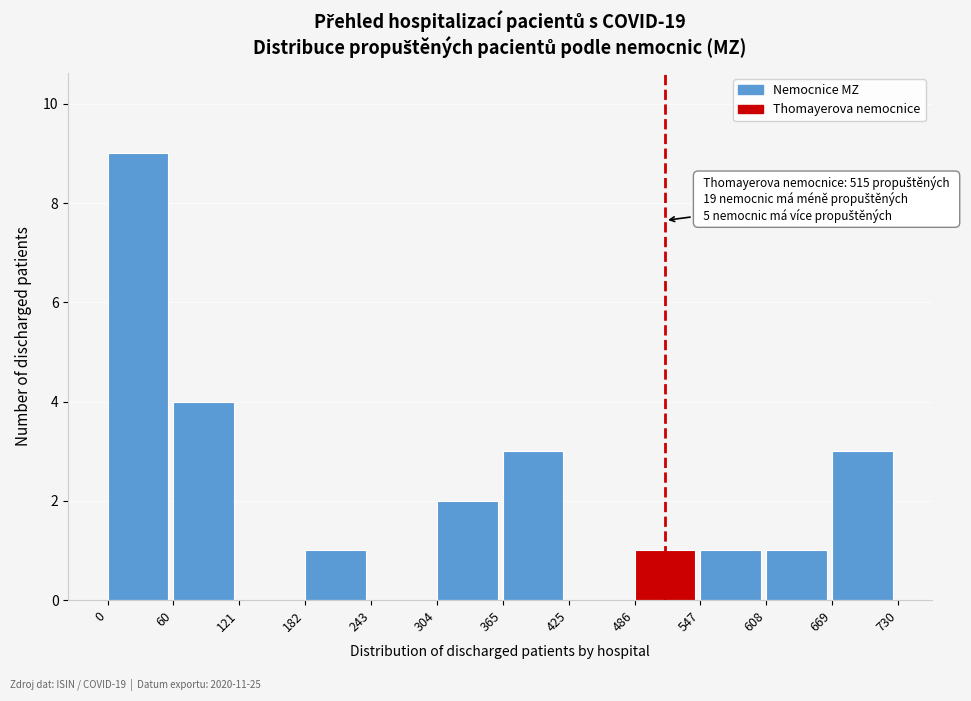

Over which range of the x-axis is the bar tallest?

0 to 60